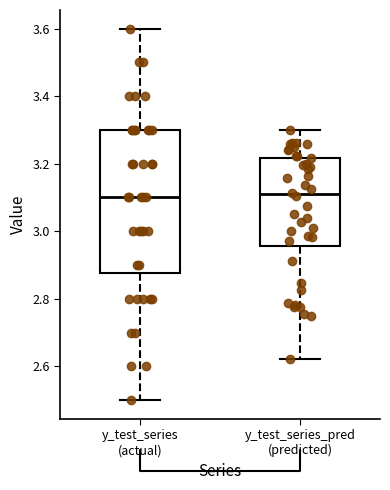

Where does the median line of the box for y_test_series_pred (predicted) sit on the y-axis? The values are not printed on the chart, so give them approximately, as read against the axis.

3.10